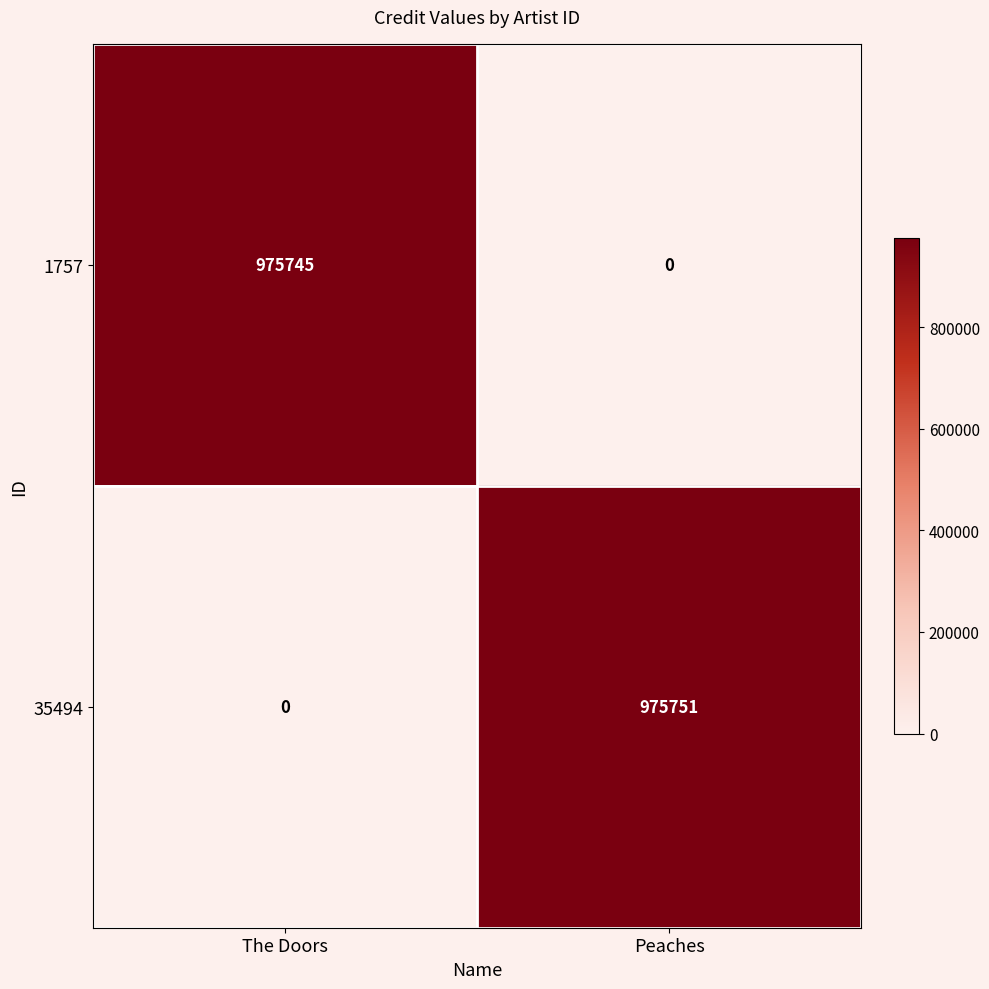

How many values in 35494 are above zero?

1